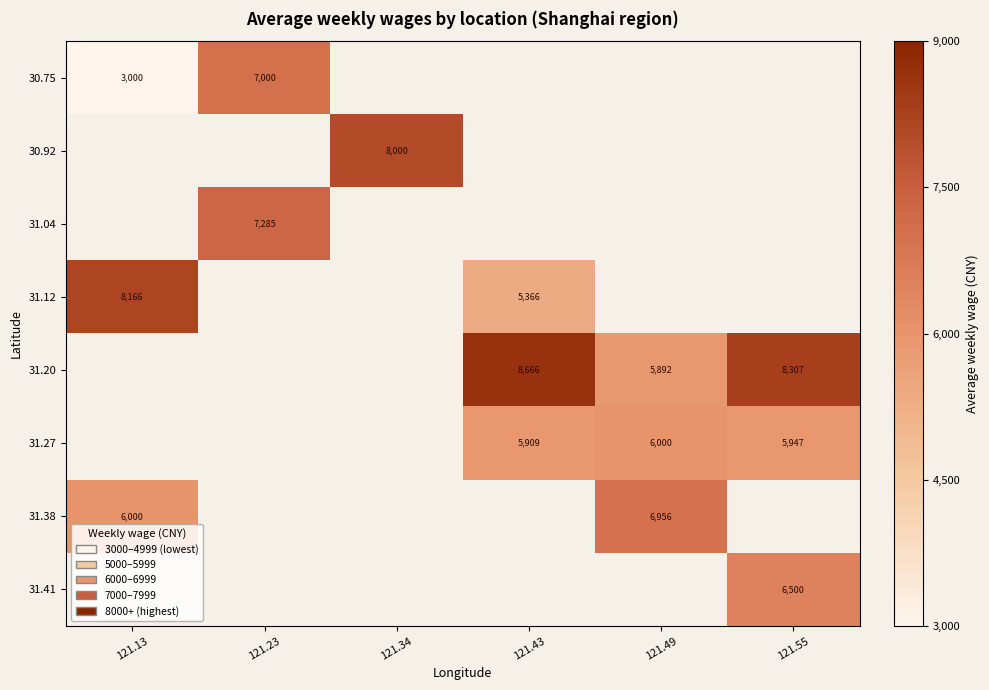

The value of 31.20 at 121.49 is 5892. True or false?

True